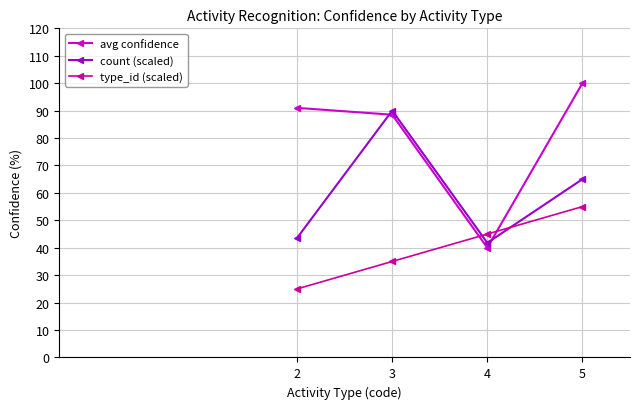

Is the value of avg confidence at 5 greater than the value of type_id (scaled) at 3?

Yes